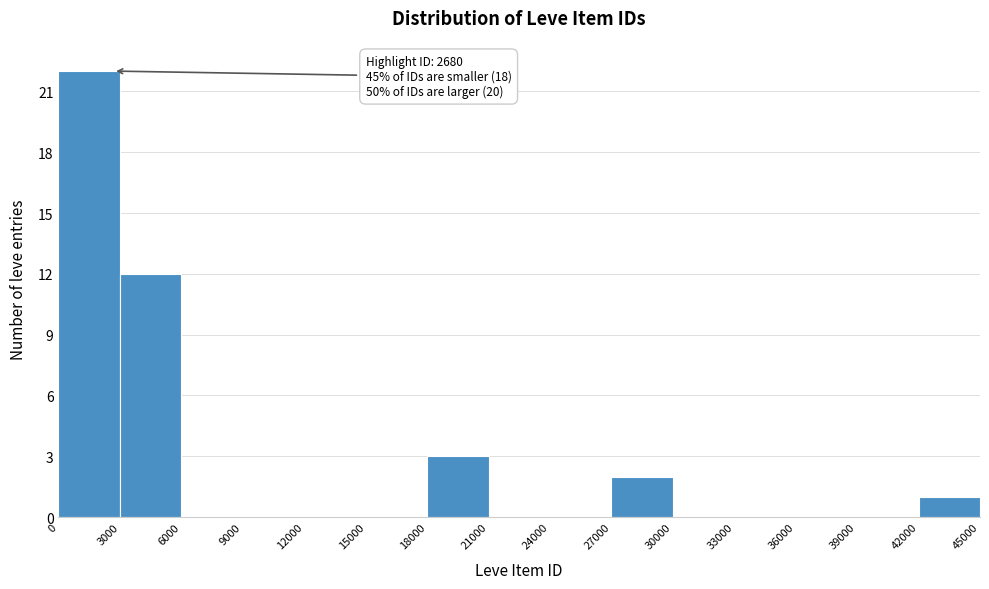

Which range on the x-axis has the tallest bar?

0 to 3000